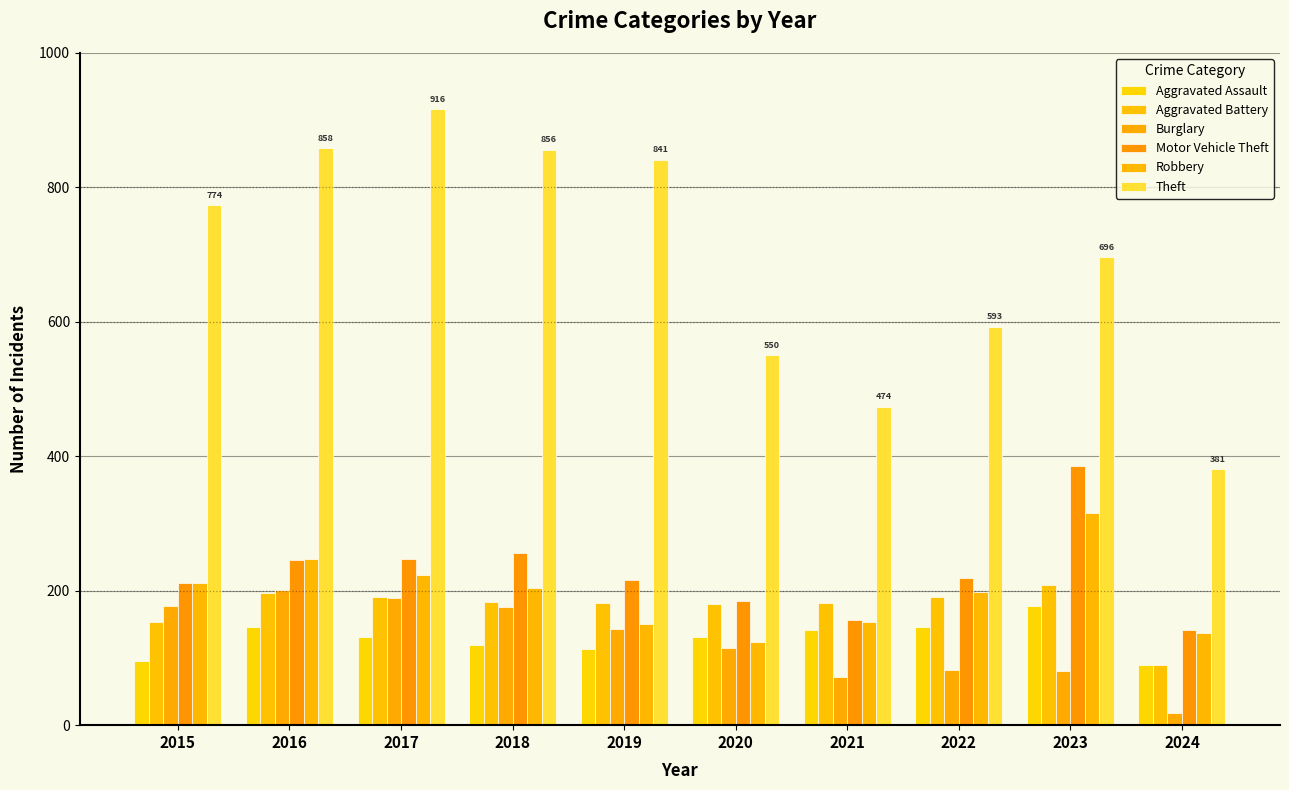

Which series changed the most between 2017 and 2019?

Theft